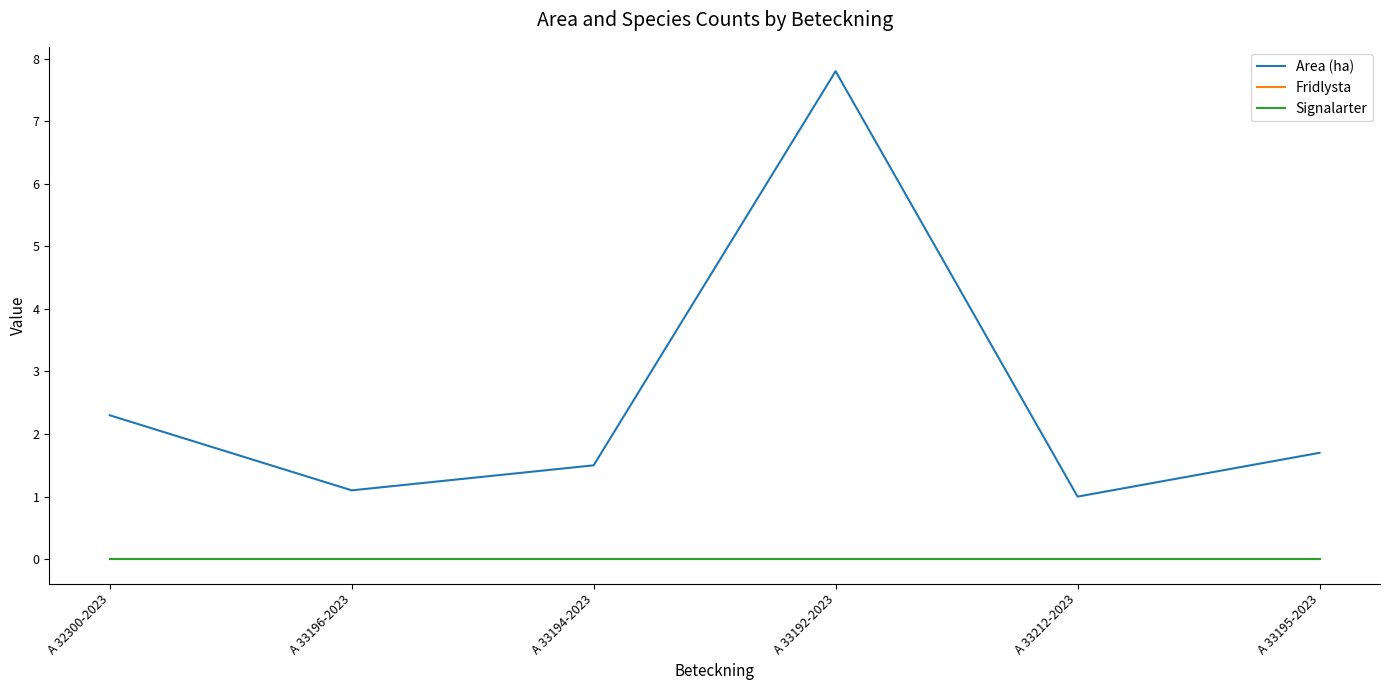

Which category has the highest value in the Area (ha) series?

A 33192-2023